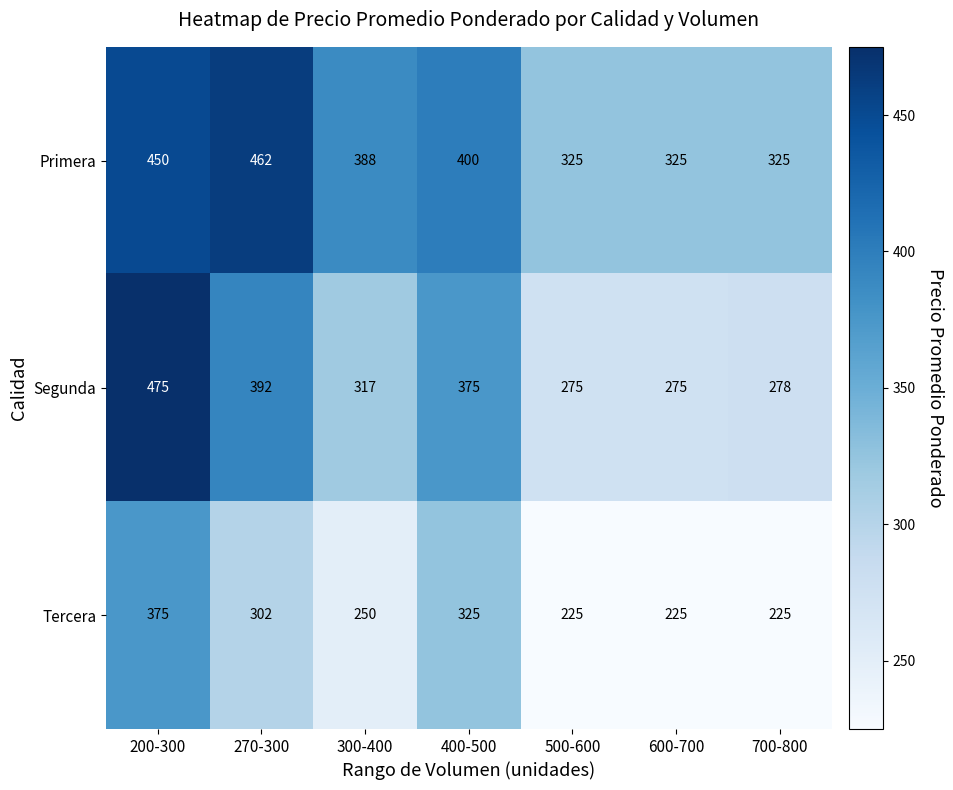

At which label is Segunda closest to 375?

400-500